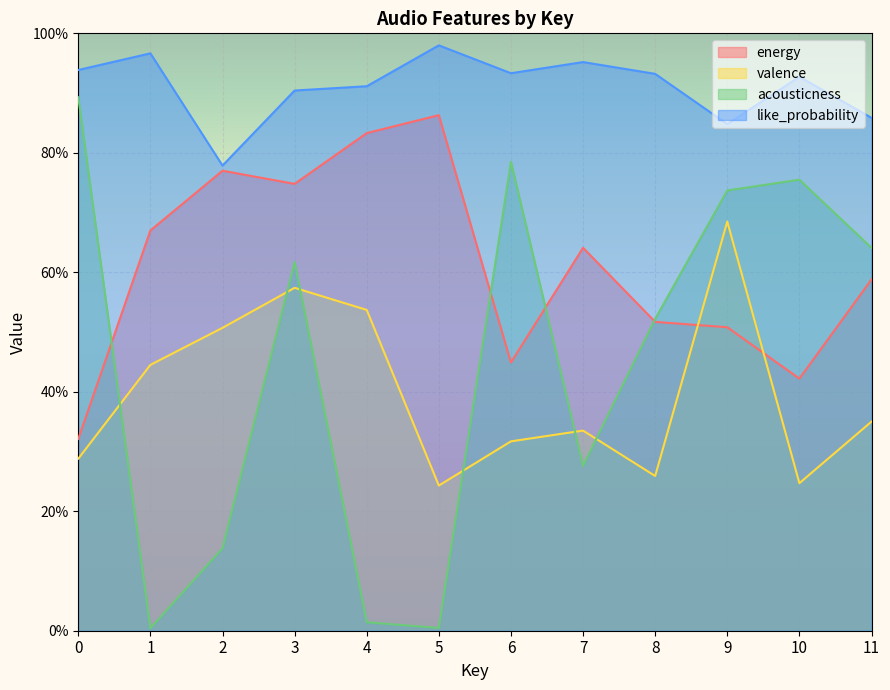

Which series has the largest total across all categories?

like_probability